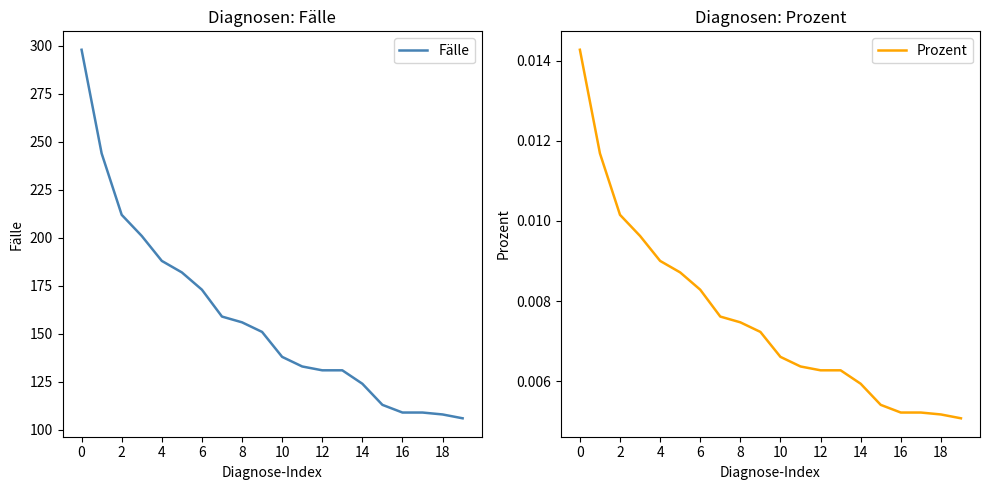

True or false: Fälle and Prozent cross at least once.

False